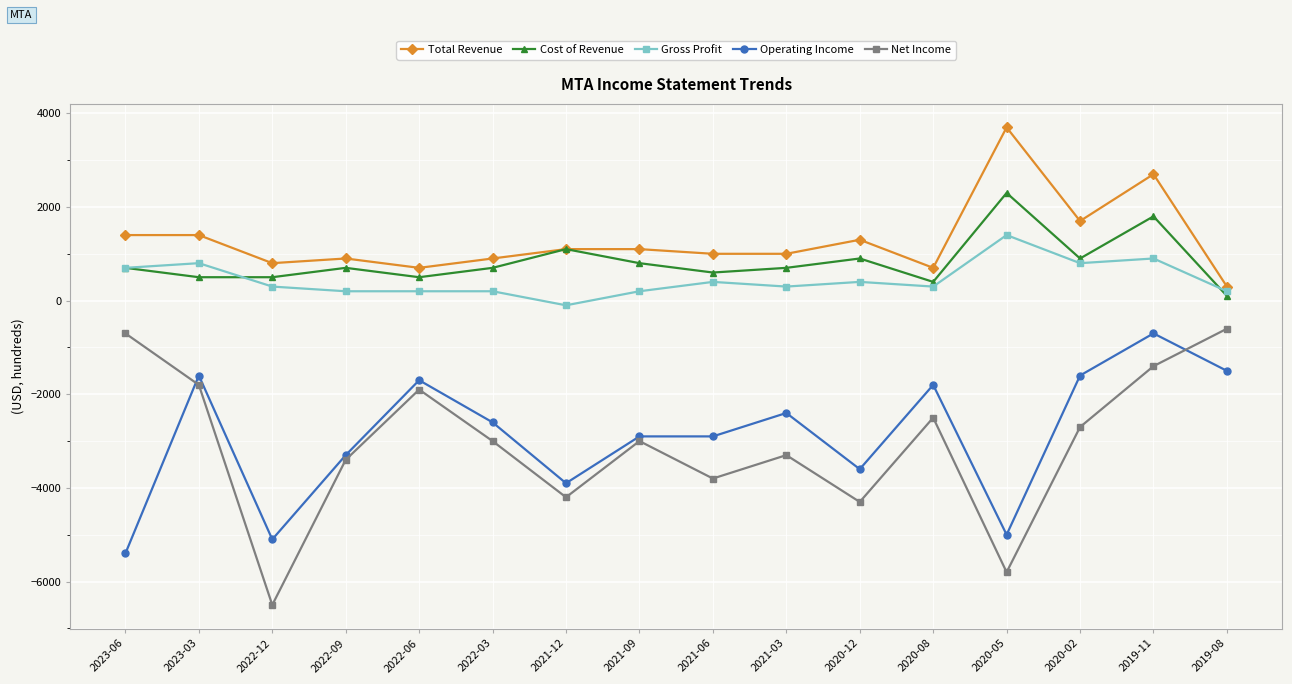

Does the chart have visible grid lines?

Yes